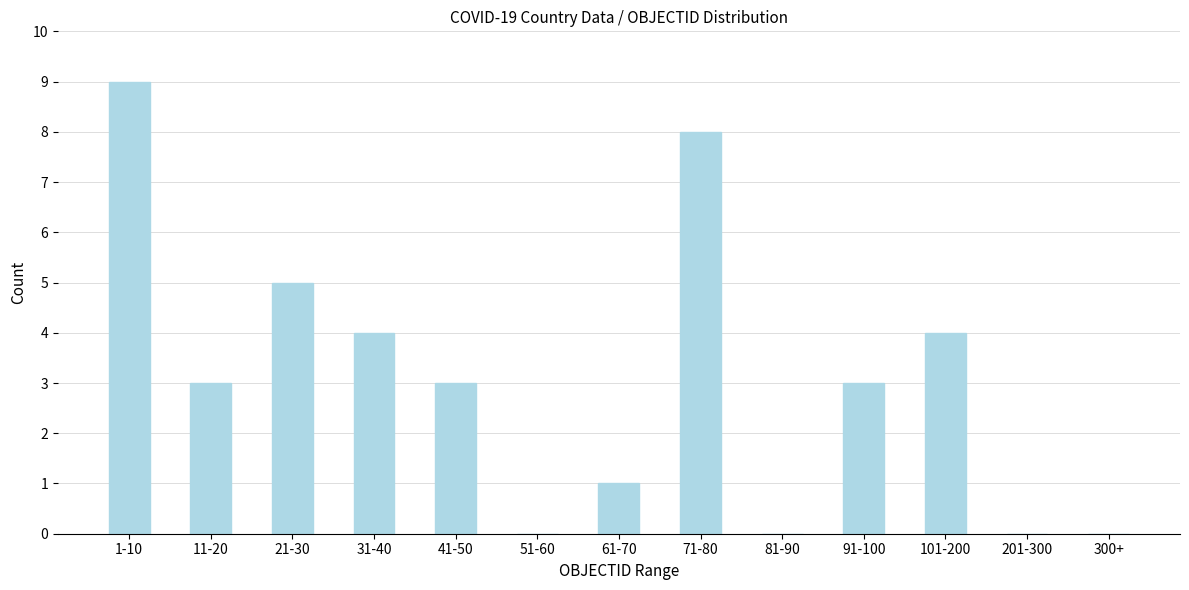

Reading right to left, transcribe all the data shown in this chart.

300+=0	201-300=0	101-200=4	91-100=3	81-90=0	71-80=8	61-70=1	51-60=0	41-50=3	31-40=4	21-30=5	11-20=3	1-10=9